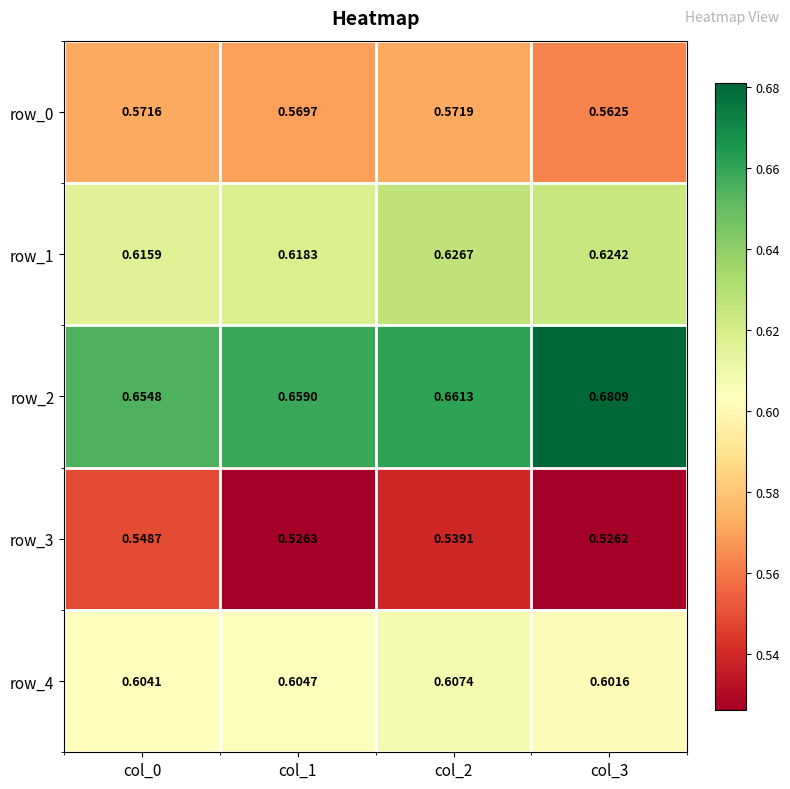

Is the value of row_4 at col_0 greater than the value of row_0 at col_2?

Yes